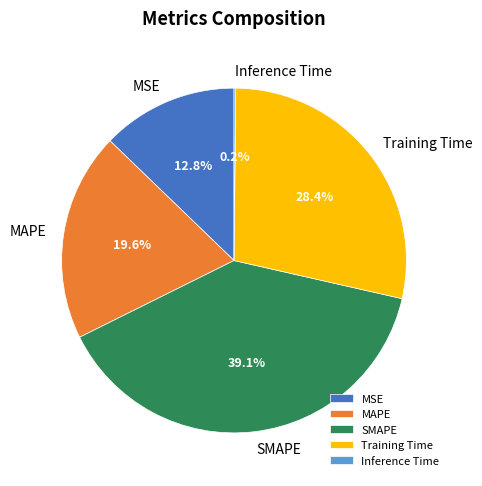

What percentage is the SMAPE slice, to the nearest percent?

39%